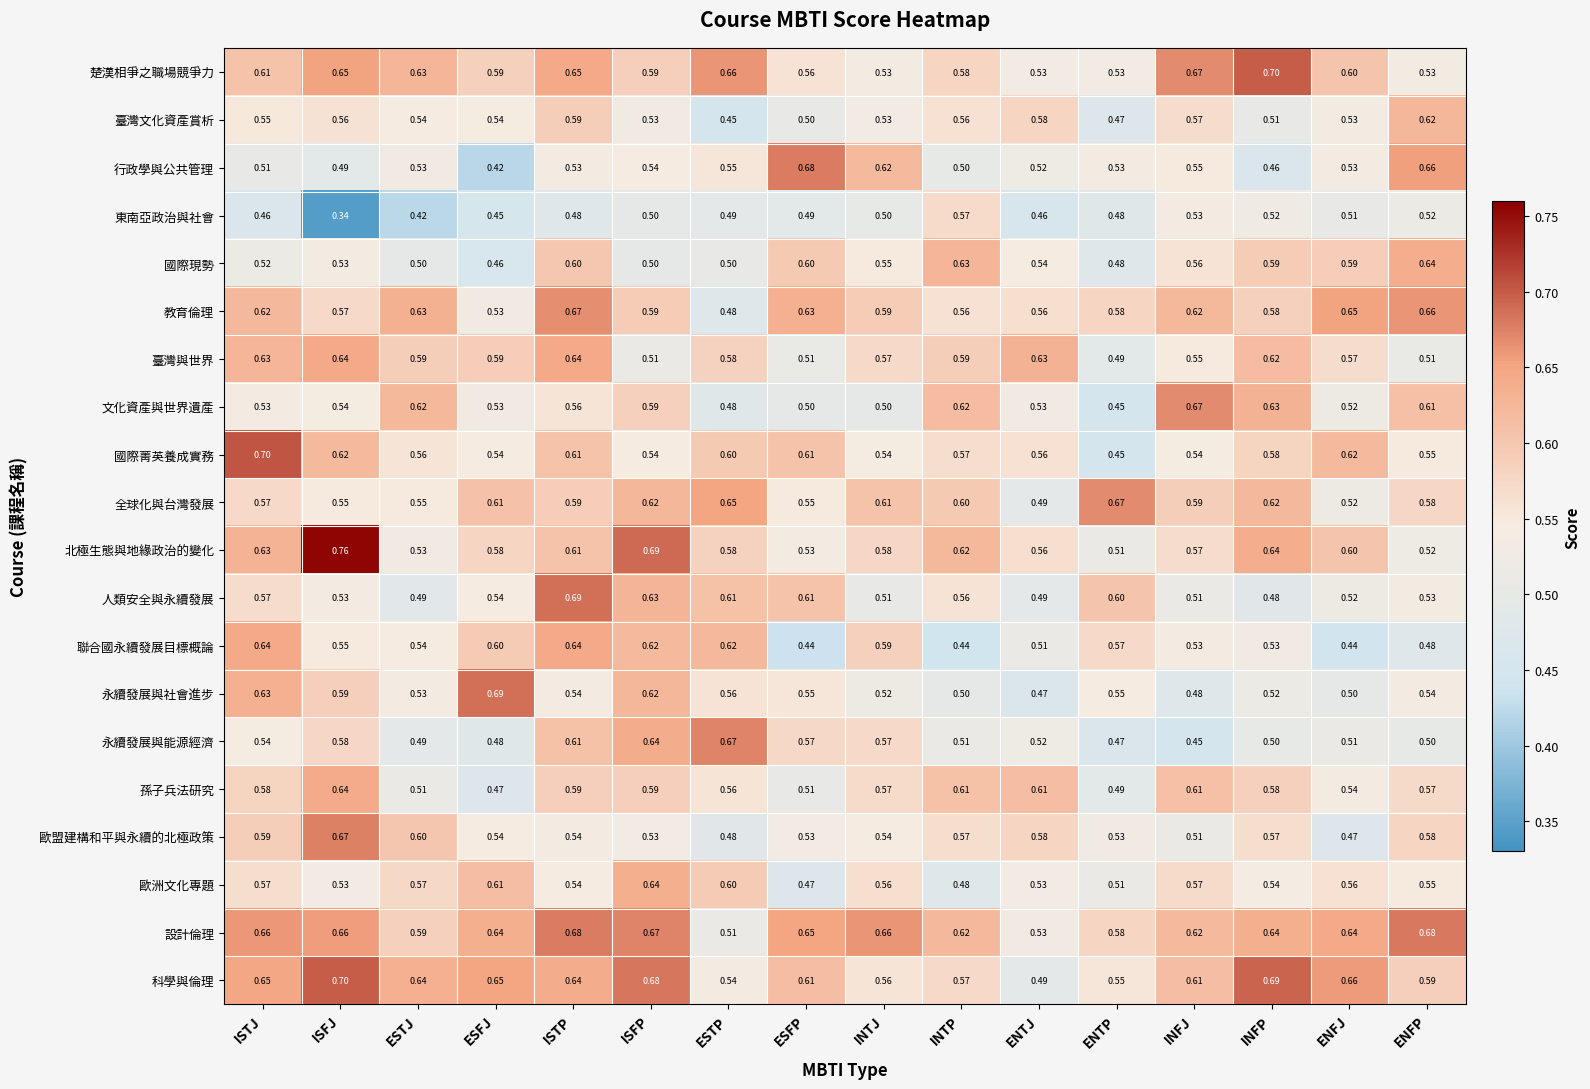

Which category has the highest value in the 科學與倫理 series?

ISFJ